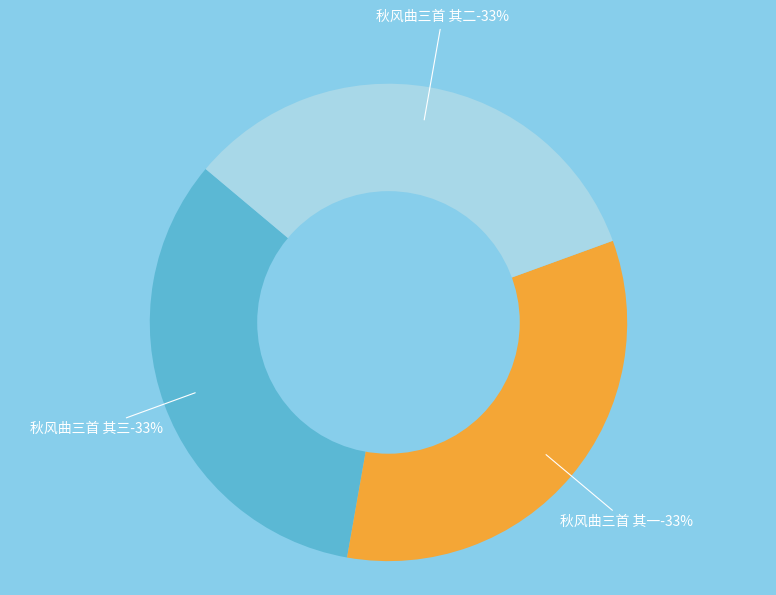

How many segments does this pie chart have?

3